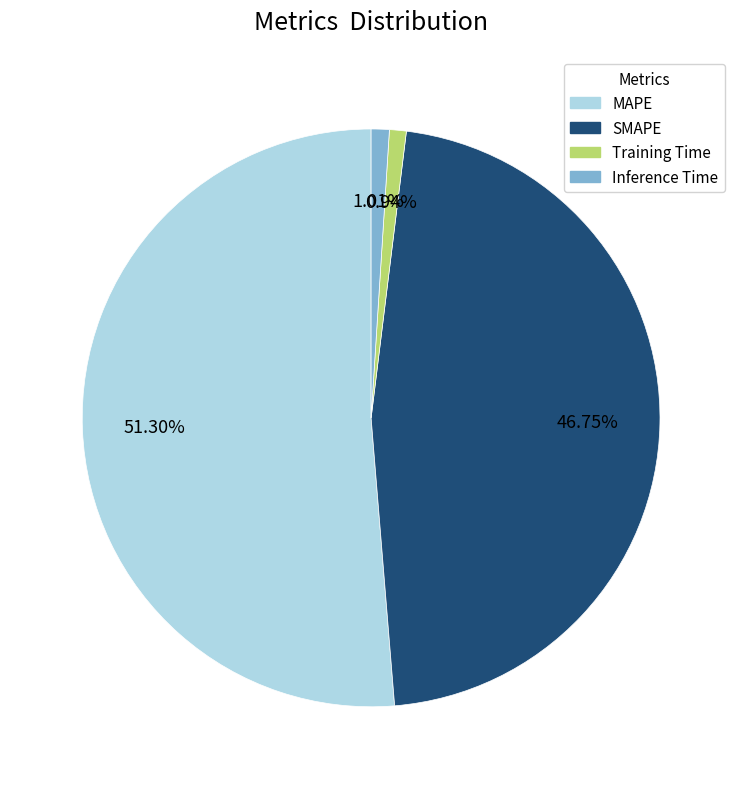

The MAPE slice represents 51% of the pie. True or false?

True